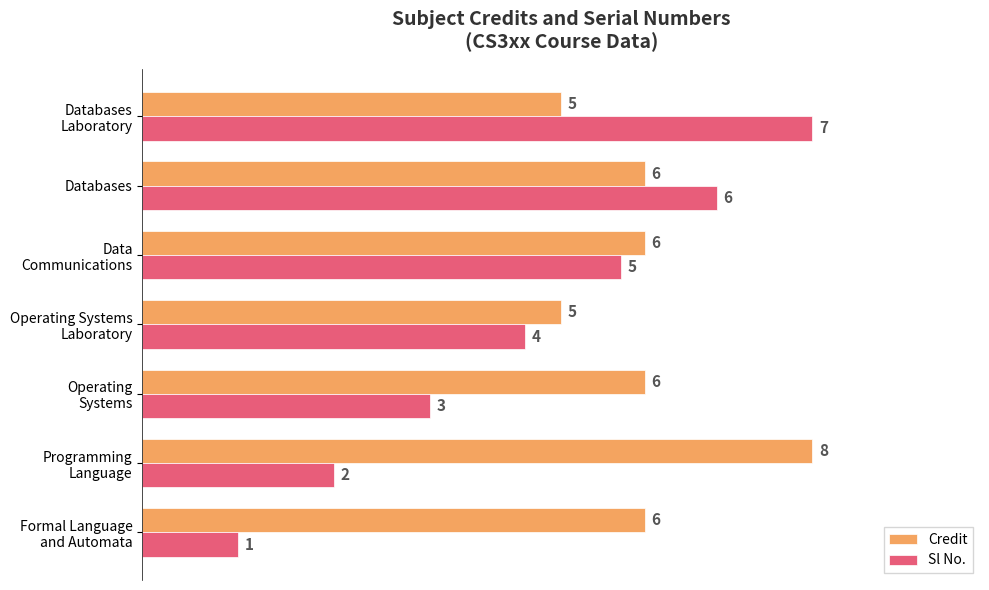

What are all the series names shown in the legend?

Credit, Sl No.